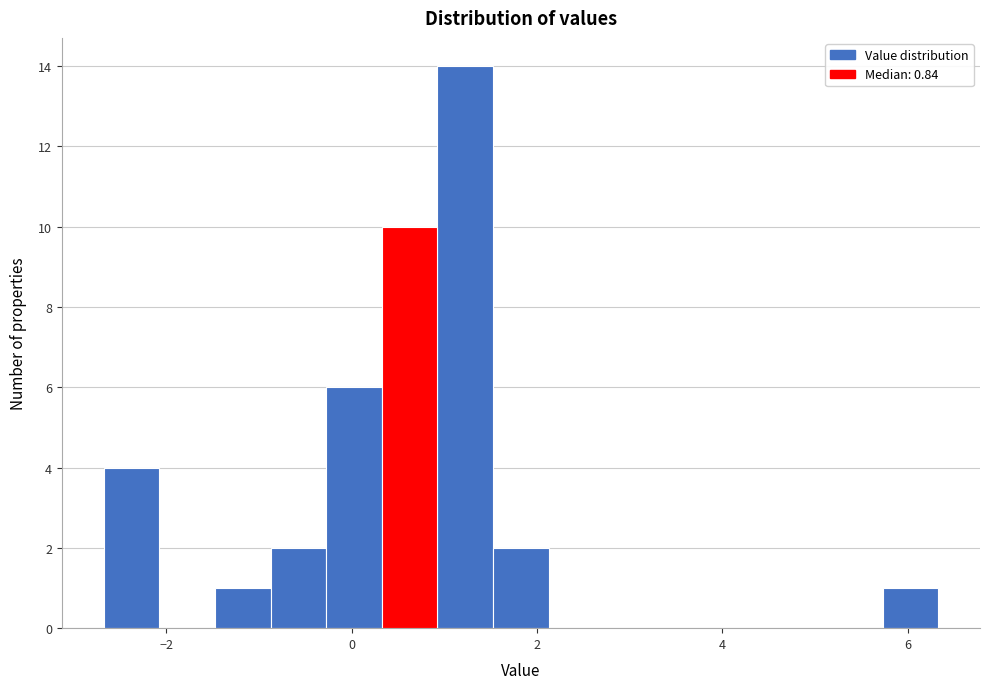

Around what value on the x-axis is the tallest bar? Give the approximate position of its centre, as read against the axis.

1.2